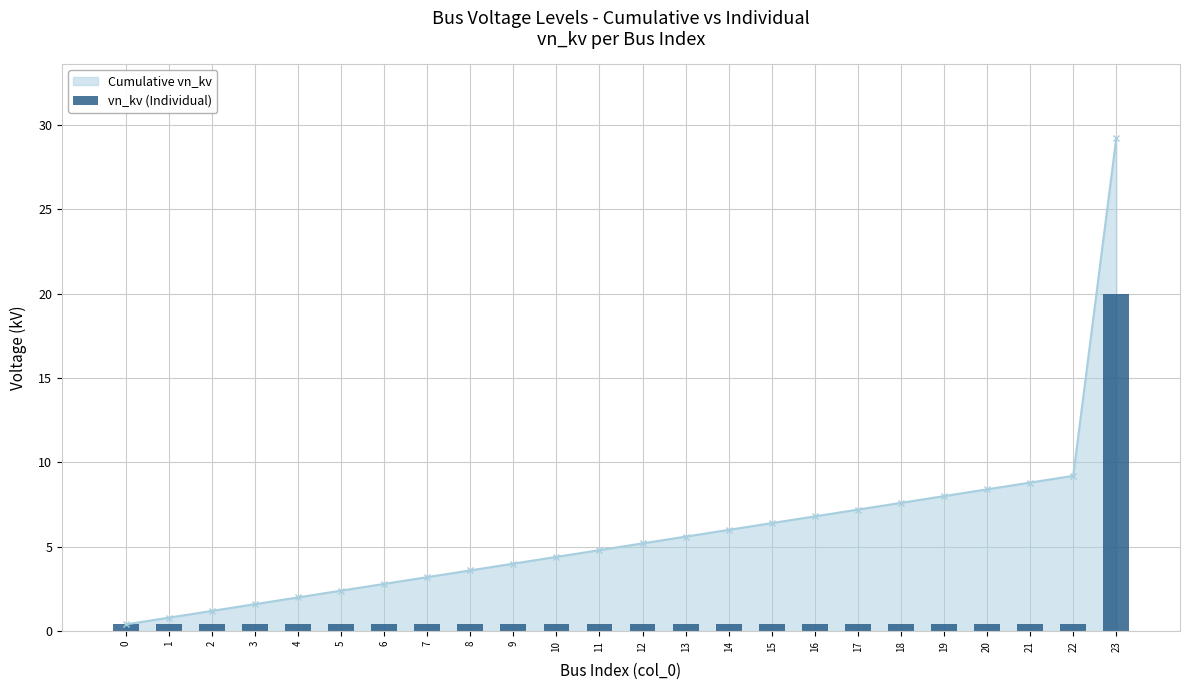

Reading right to left, what are all the values shown in this chart?

20.0	0.4	0.4	0.4	0.4	0.4	0.4	0.4	0.4	0.4	0.4	0.4	0.4	0.4	0.4	0.4	0.4	0.4	0.4	0.4	0.4	0.4	0.4	0.4